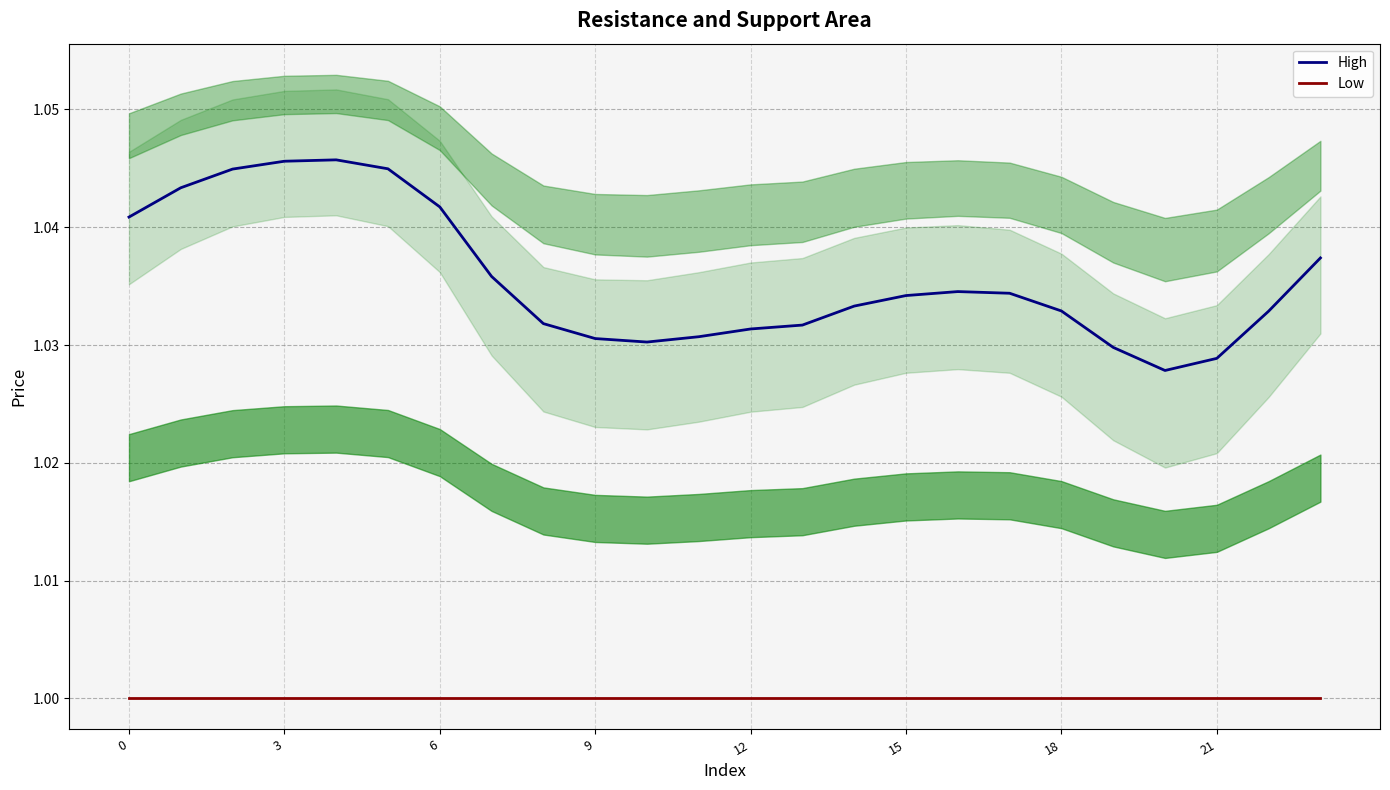

True or false: Low and High cross at least once.

False